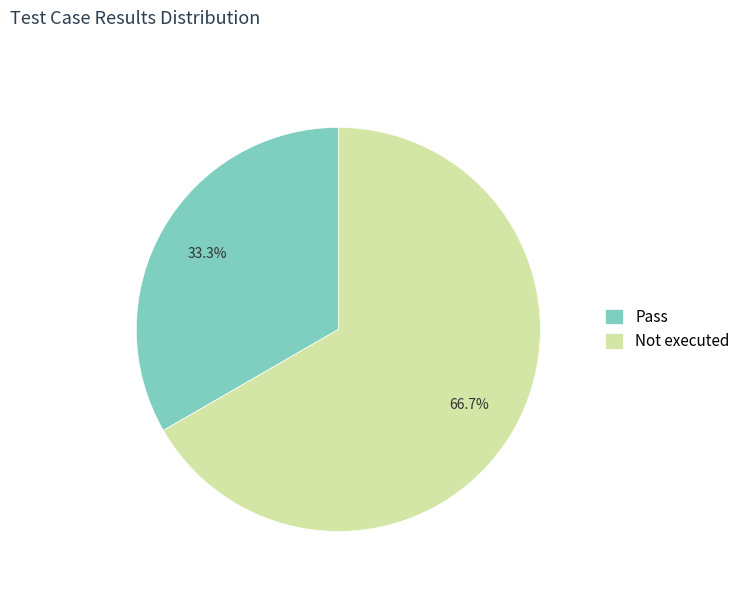

What is the smallest slice in the pie chart?

Pass